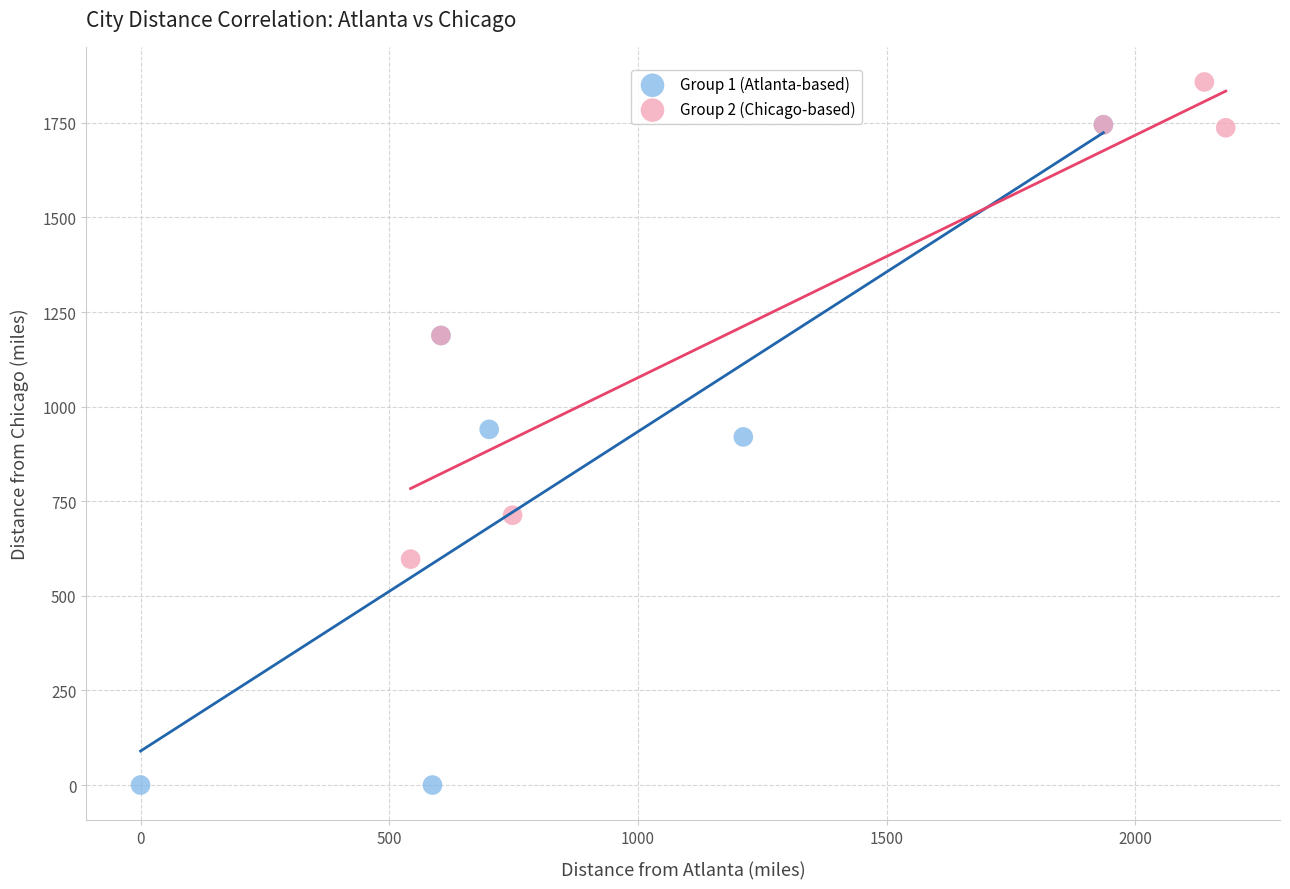

What are all the series names shown in the legend?

Group 1 (Atlanta-based), Group 2 (Chicago-based)